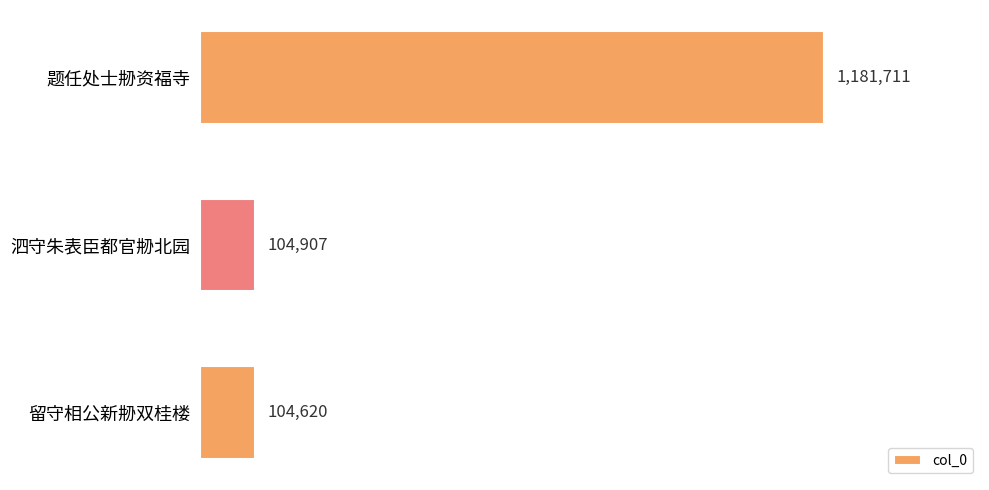

List the labels in order of value, largest first.

题任处士刱资福寺, 泗守朱表臣都官刱北园, 留守相公新刱双桂楼